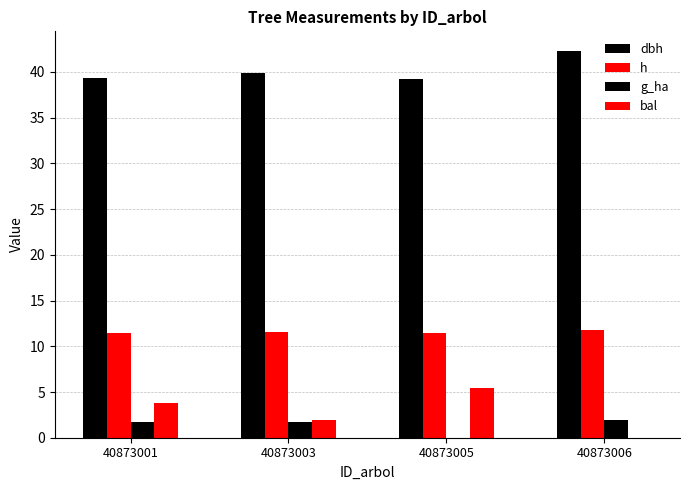

At 40873006, list the series in order from largest to smallest.

dbh, h, g_ha, bal